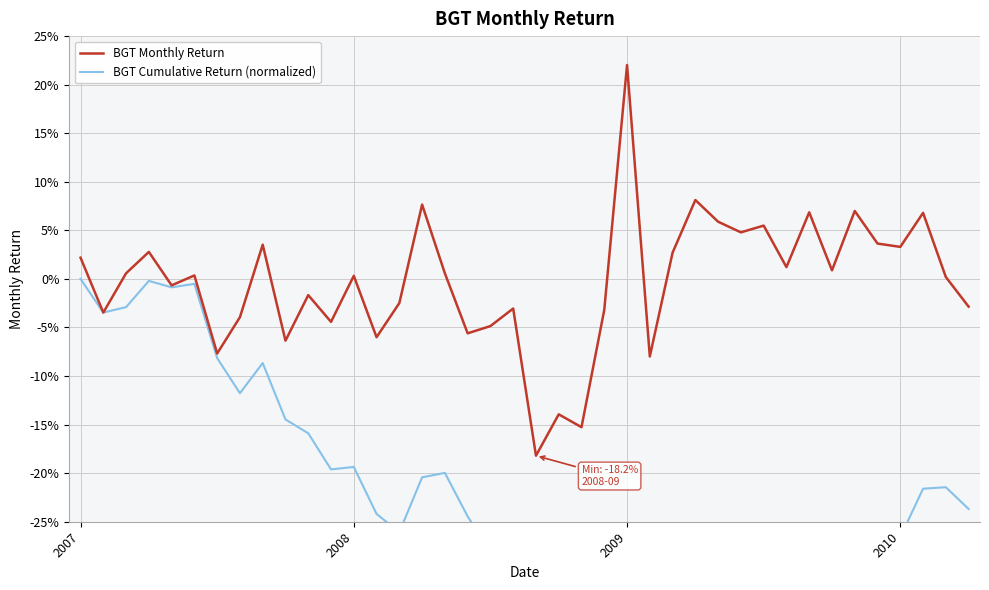

True or false: BGT Monthly Return has a value of 0.0 at 29.

False